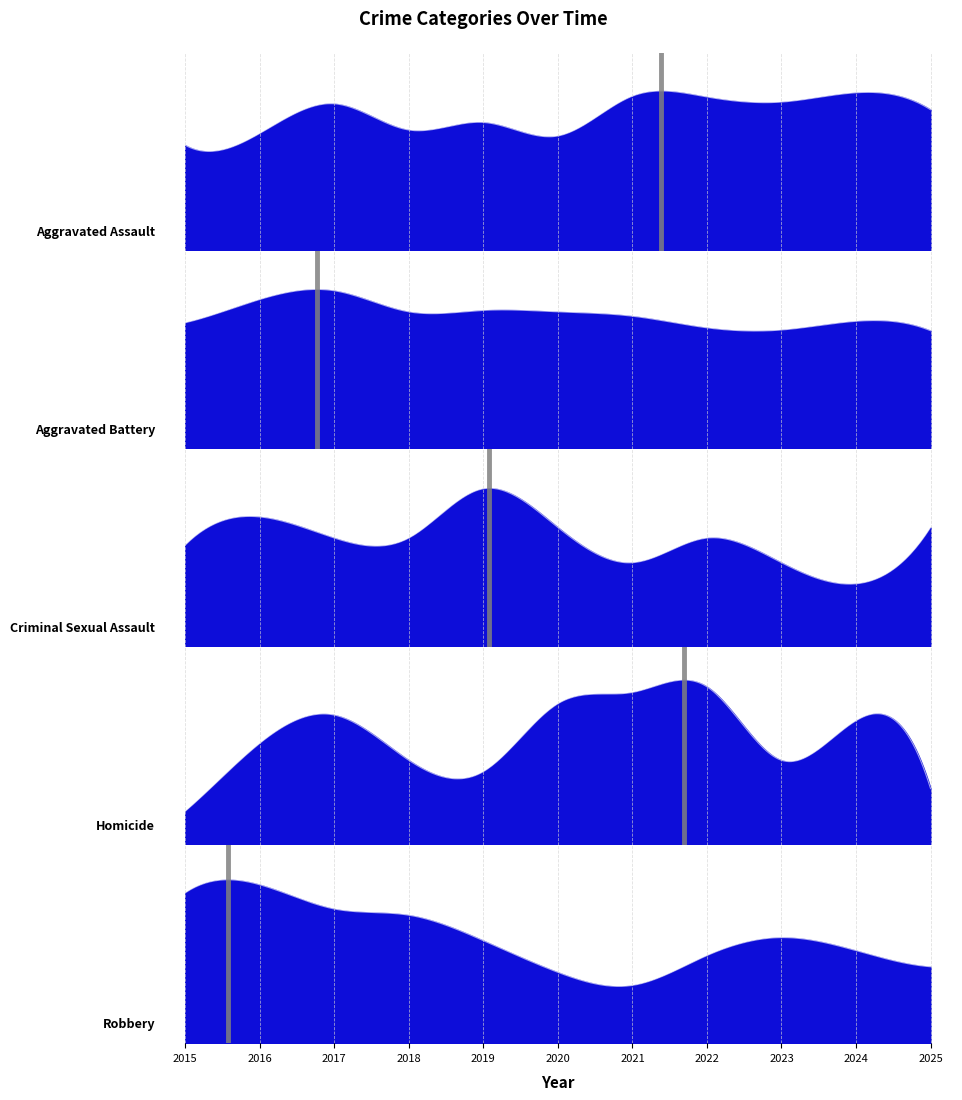

At which label does Homicide first exceed 18?

2017